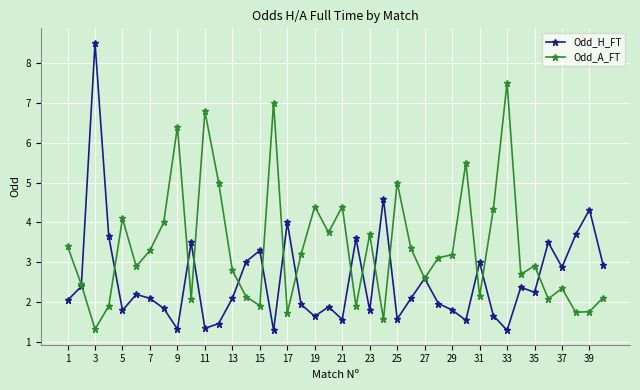

Which series has the largest range (max minus min)?

Odd_H_FT